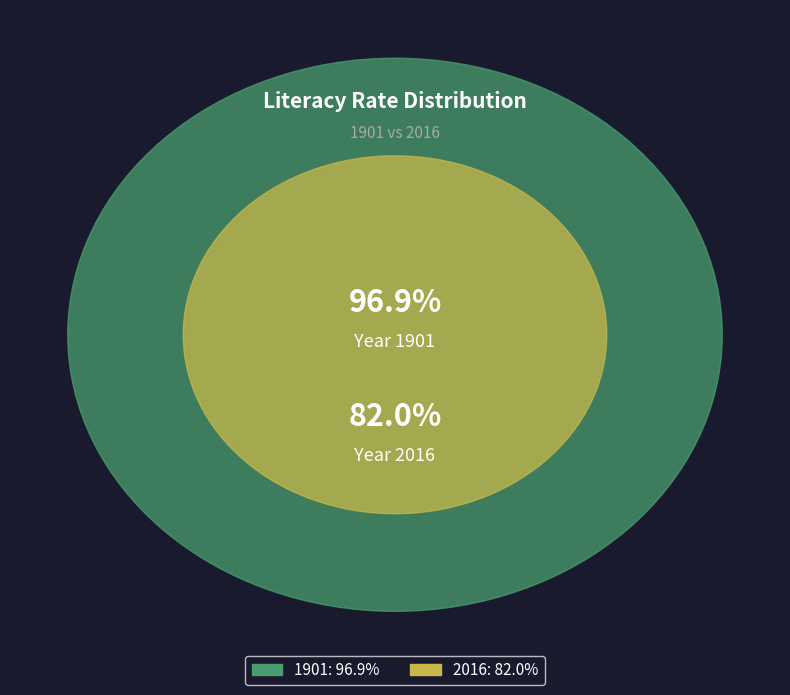

What percentage is the 1901 slice, to the nearest percent?

54%